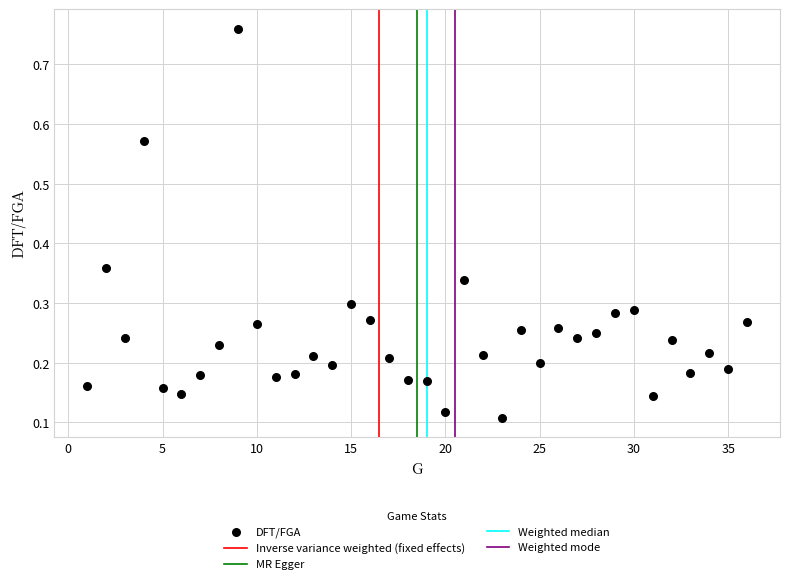

What is the range of Y values (max minus min)?

0.7